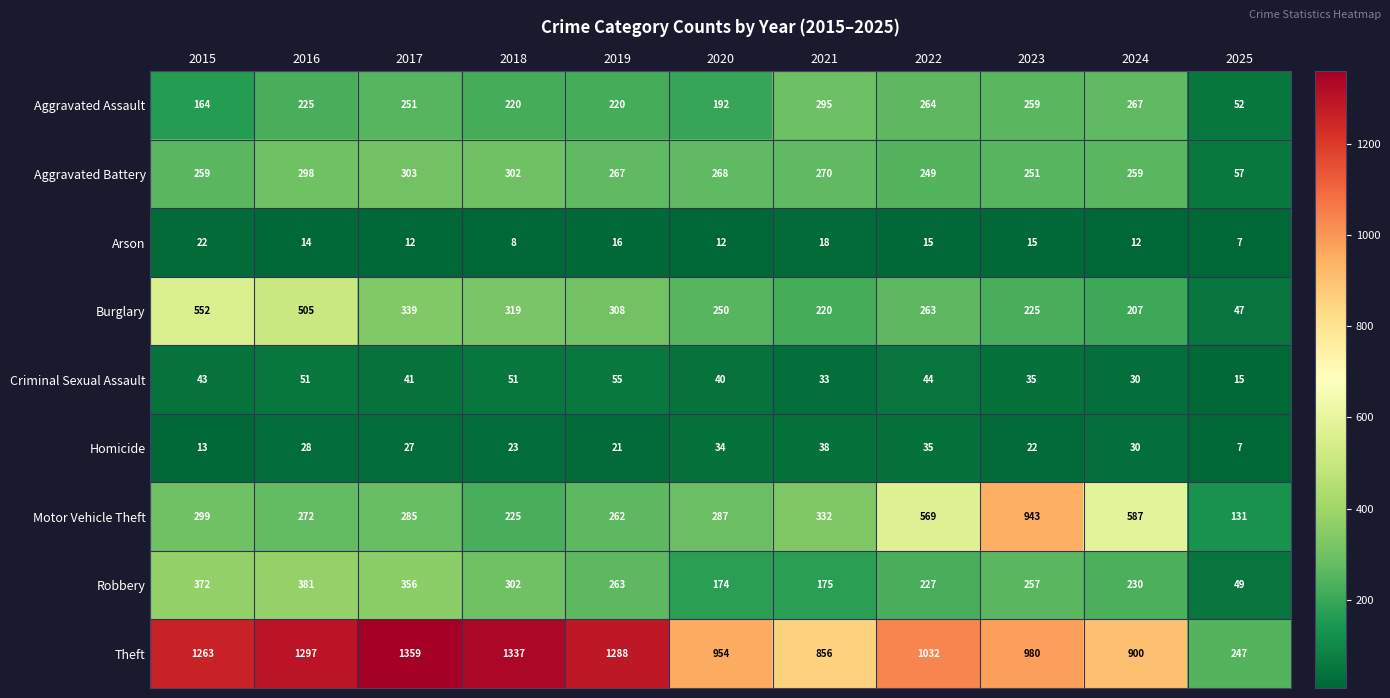

Is it true that Robbery equals 356 at 2017?

True